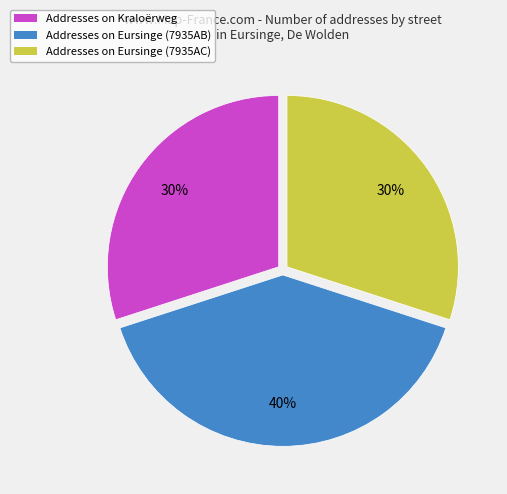

To the nearest percent, what is the average slice percentage?

33%